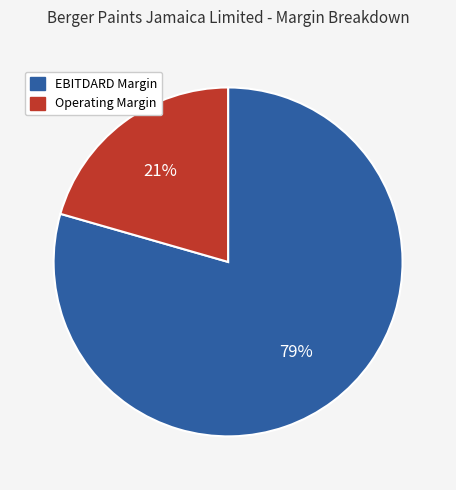

Is the sum of EBITDARD Margin and Operating Margin greater than half?

Yes